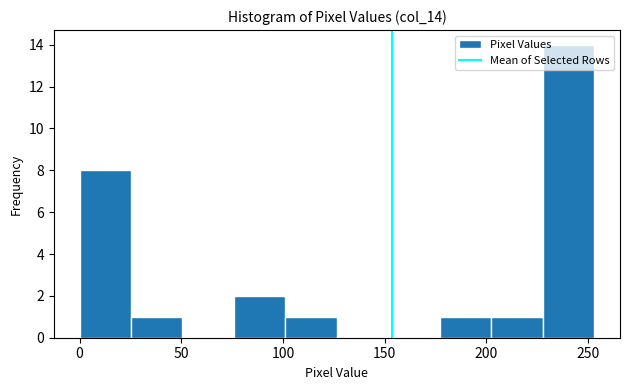

Over which range of the x-axis is the bar tallest?

230 to 255